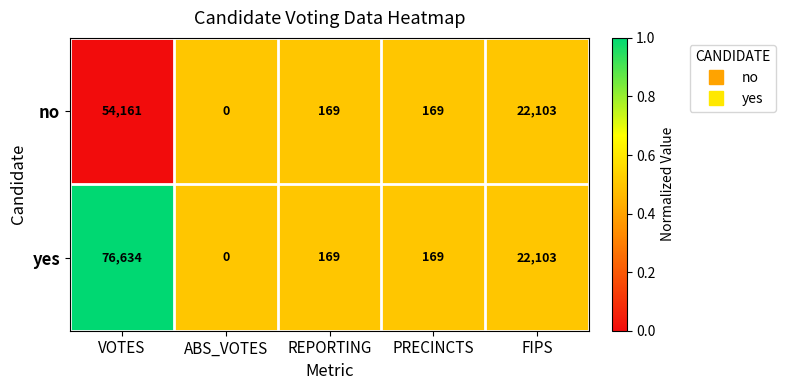

How many data points does each series have?

5